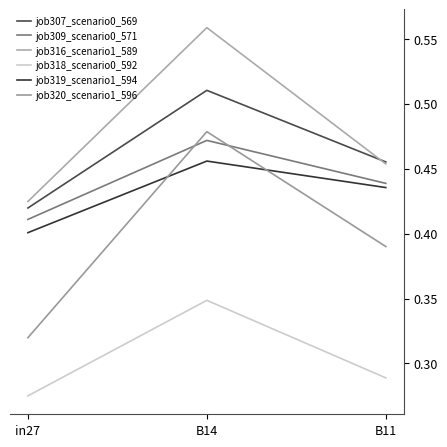

At which category is the sum across all series the highest?

B14